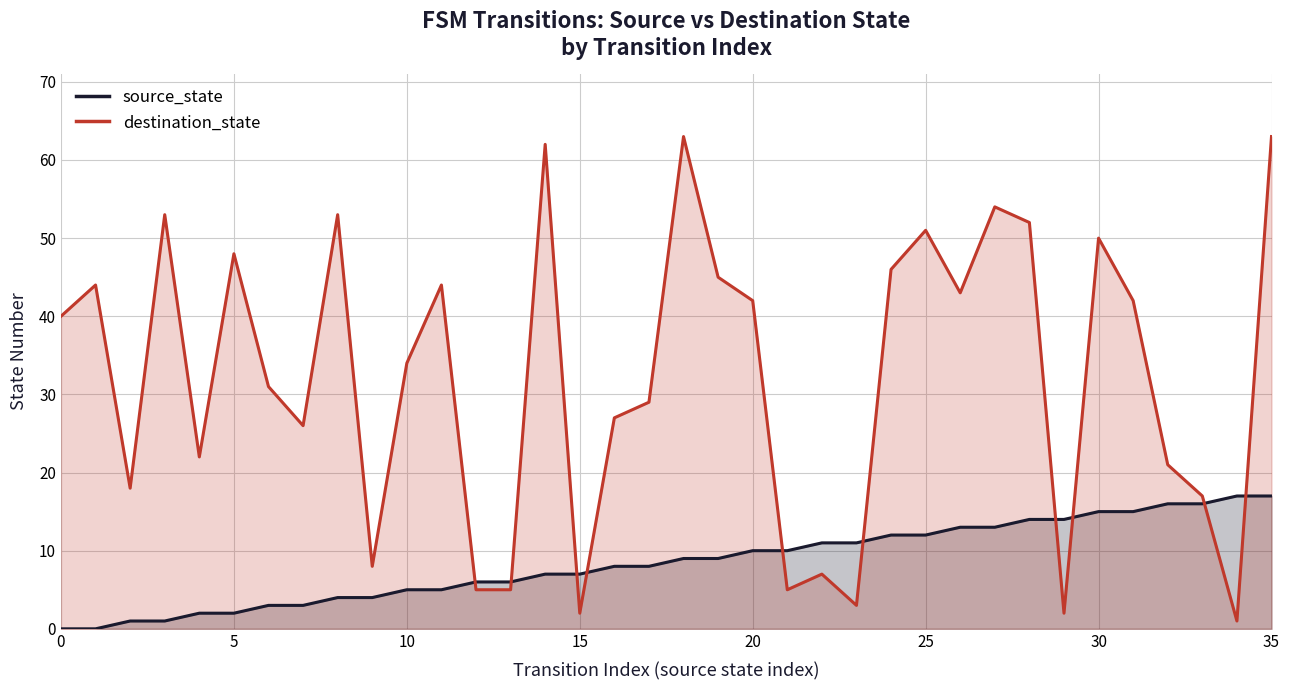

Does the chart have visible grid lines?

Yes